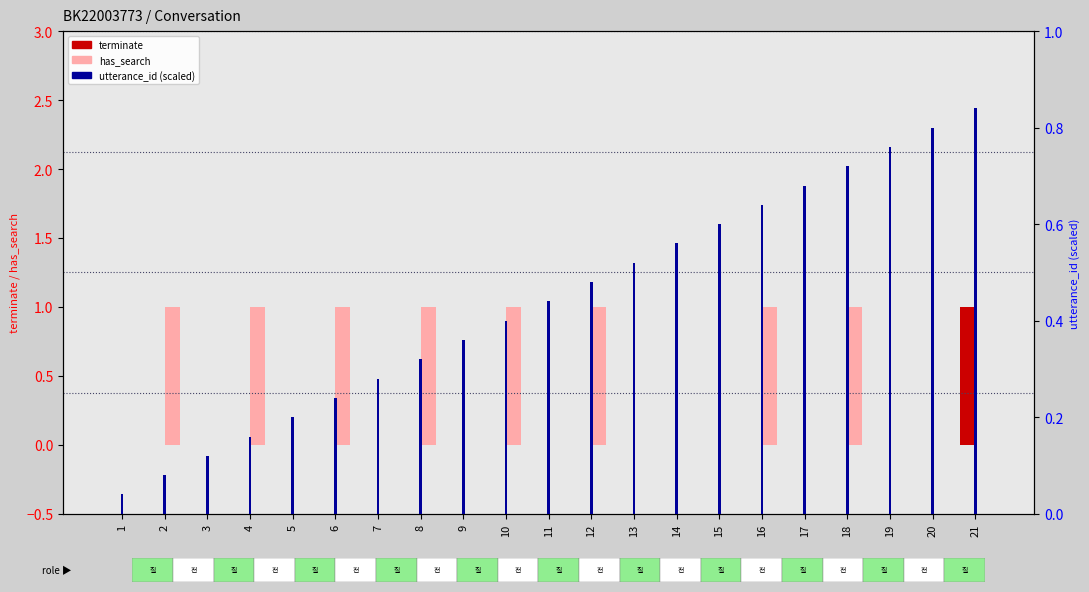

Which category has the highest value across all series?

21